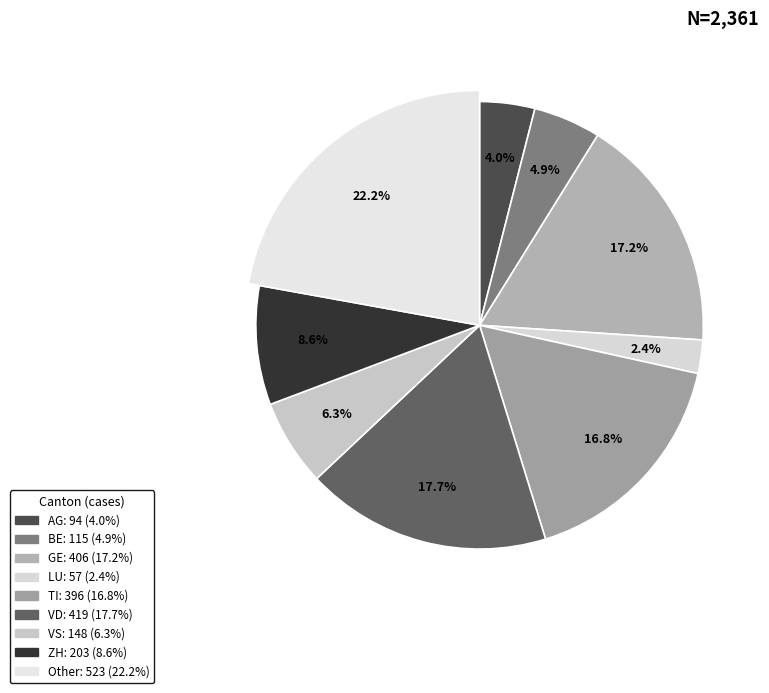

Which category has the biggest portion of the pie?

Other